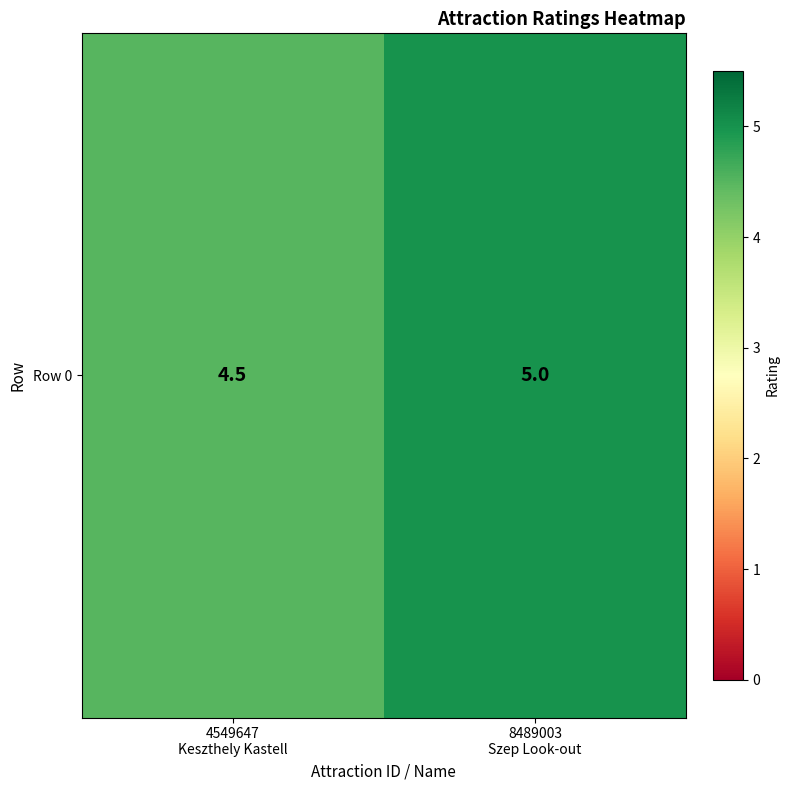

True or false: the data shows 5.0 at 8489003
Szep Look-out.

True